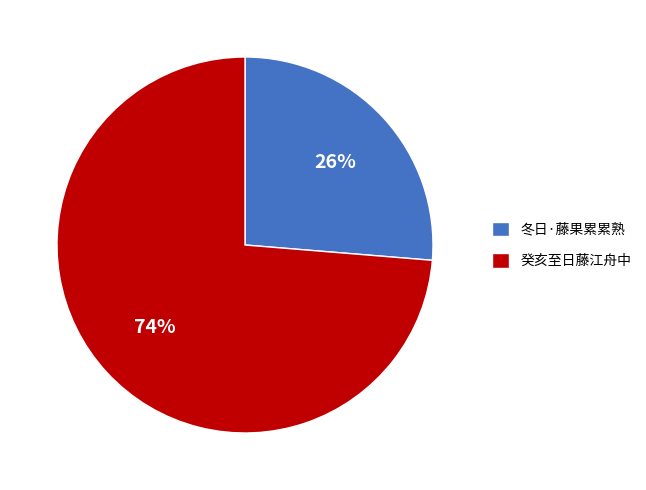

Is 冬日·藤果累累熟 the majority of the pie?

No